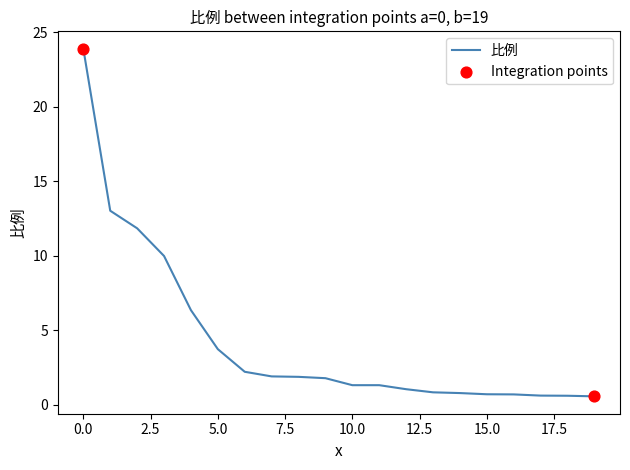

What is the smallest value displayed?

0.6